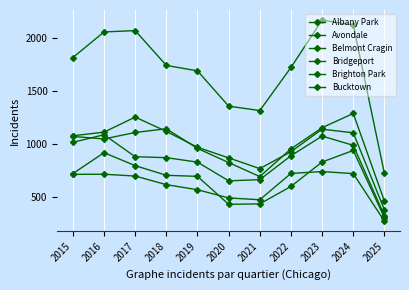

At which category does Bucktown reach its first local peak?

2016